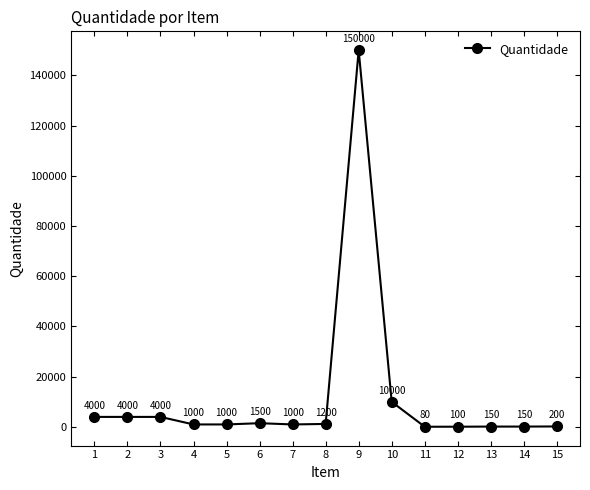

Approximately how many times larger is the value at 2 compared to 7?

4.0